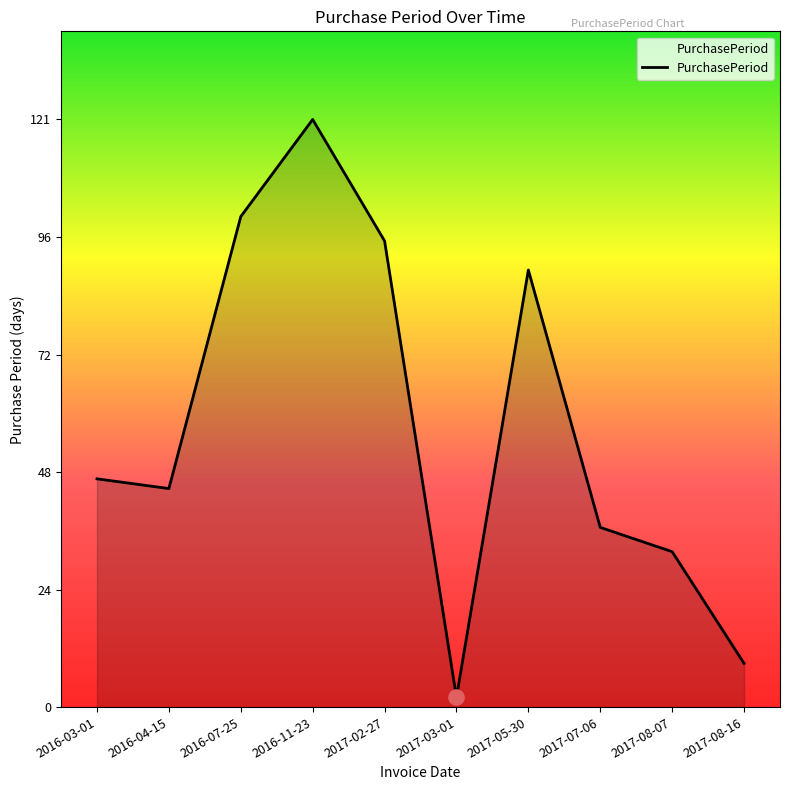

Which has a higher value, 2017-08-16 or 2017-05-30?

2017-05-30